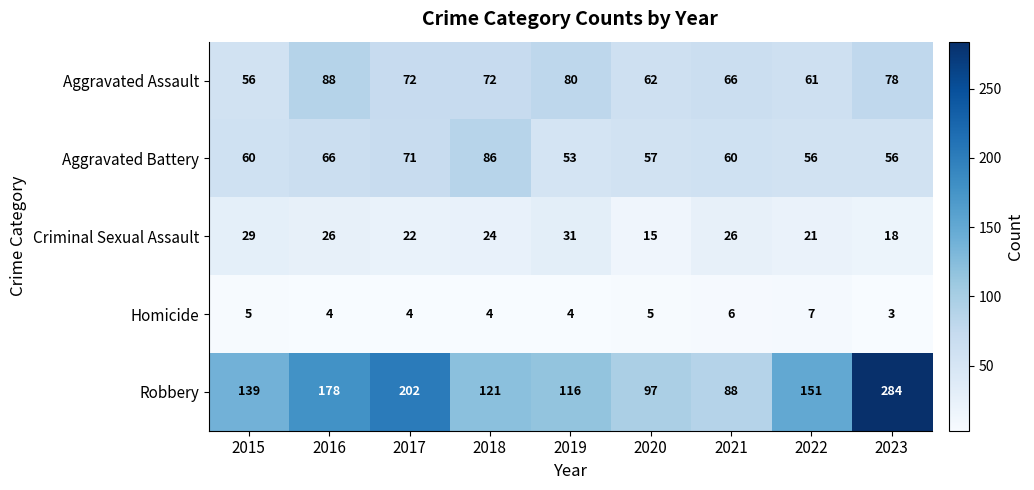

Which category has the highest value in the Aggravated Battery series?

2018